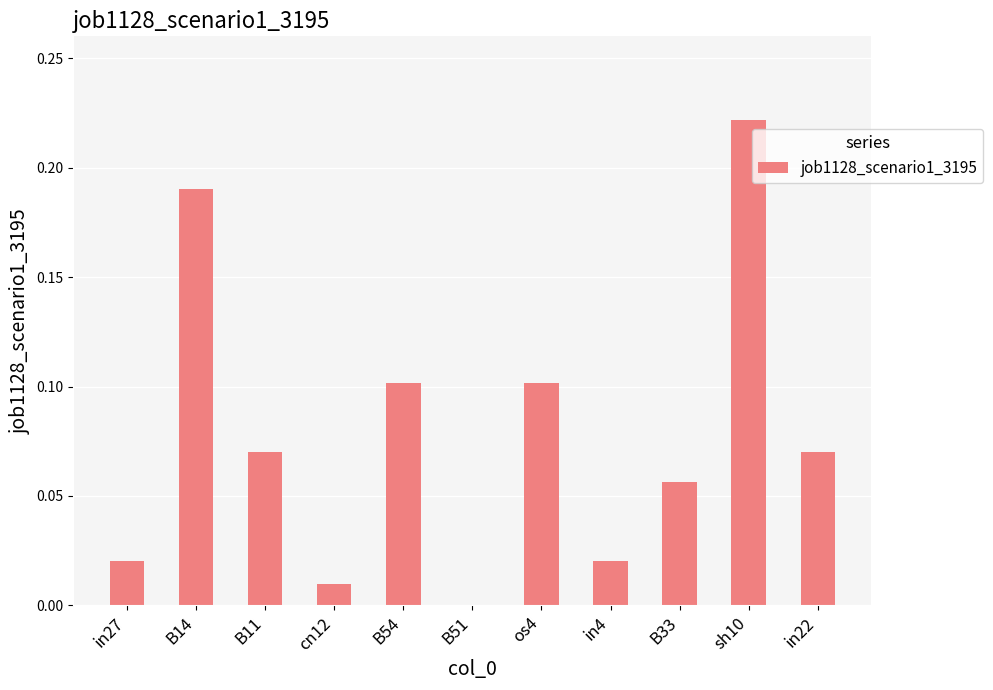

The chart shows a value of 0.1 at B11. True or false?

True